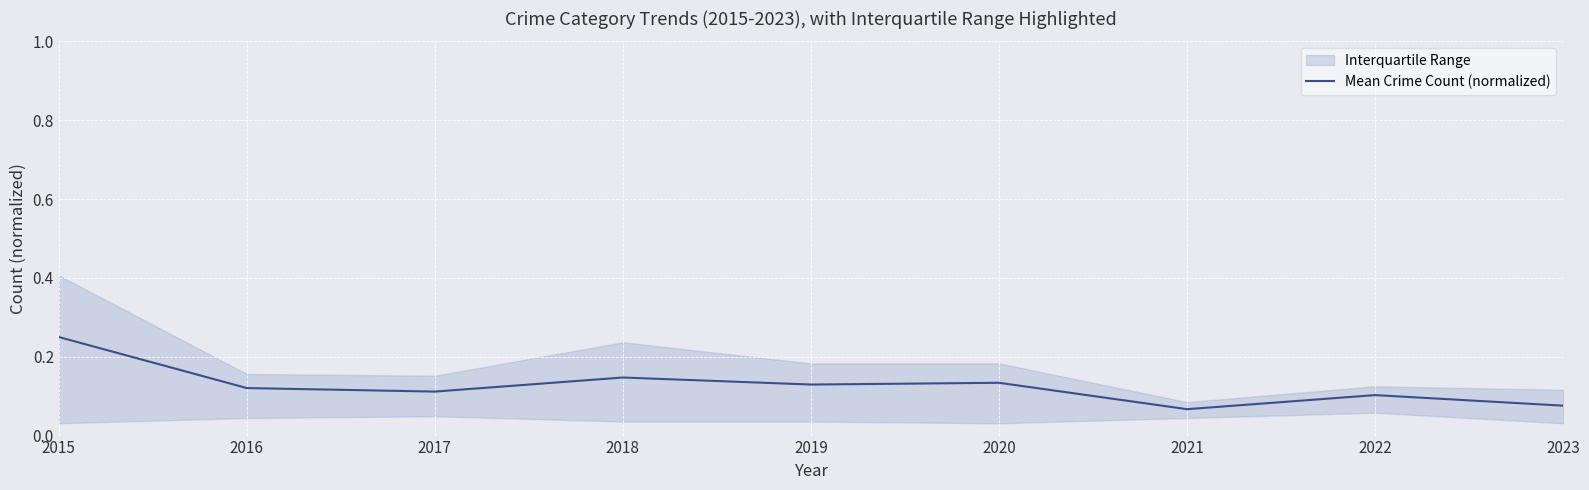

Which label corresponds to the largest value in the chart?

2015